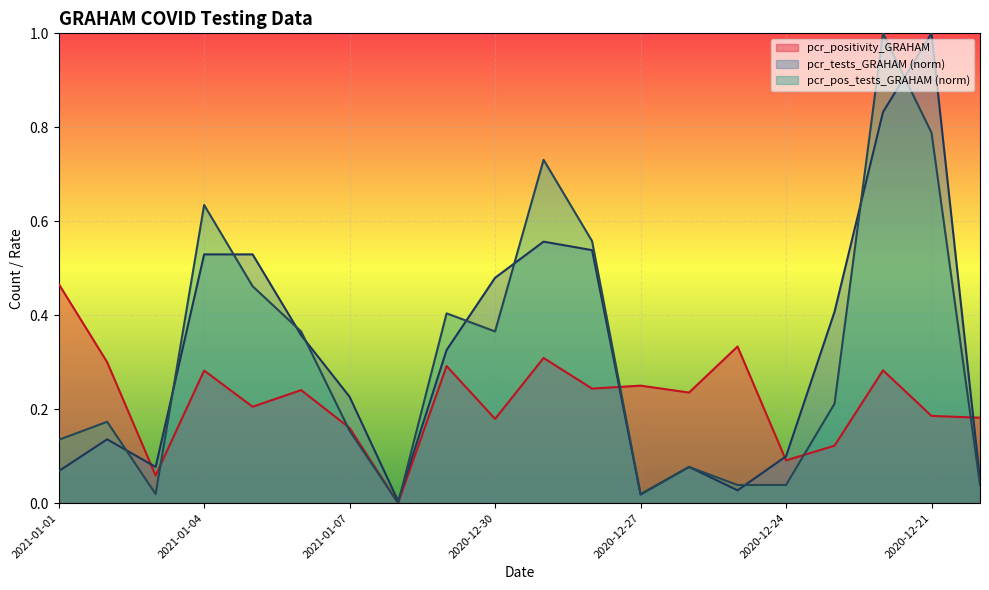

What is the sum of all pcr_positivity_GRAHAM values?

4.4